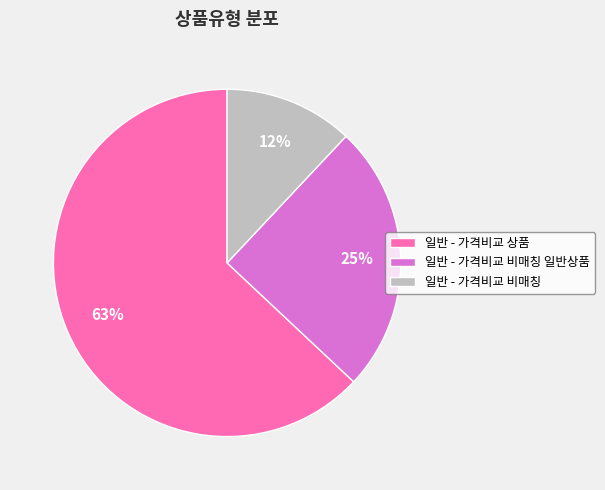

How many segments does this pie chart have?

3